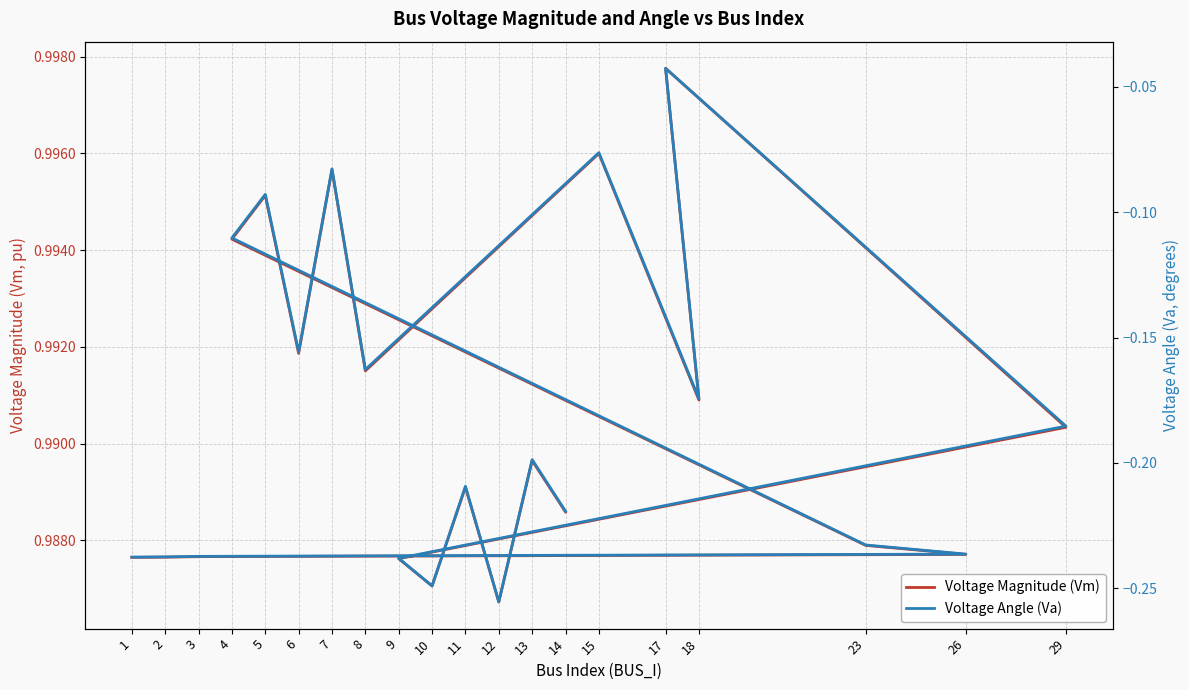

What is the label of the 6th point from the left?

4